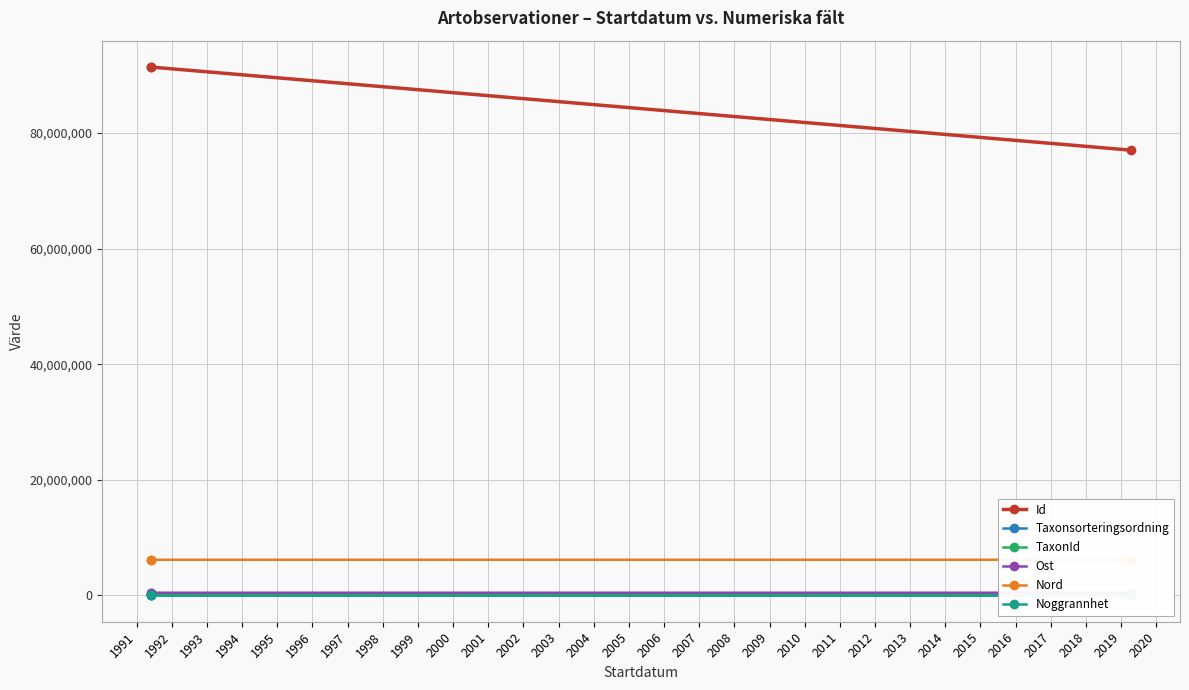

What is the sum of all Nord values?

18460373.3